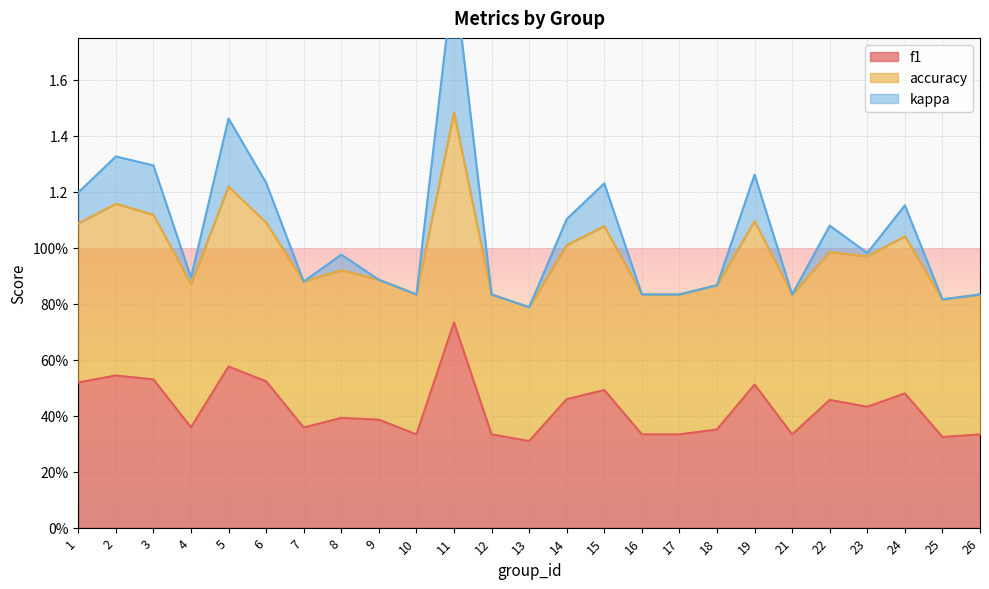

What is the sum of all f1 values?

10.7